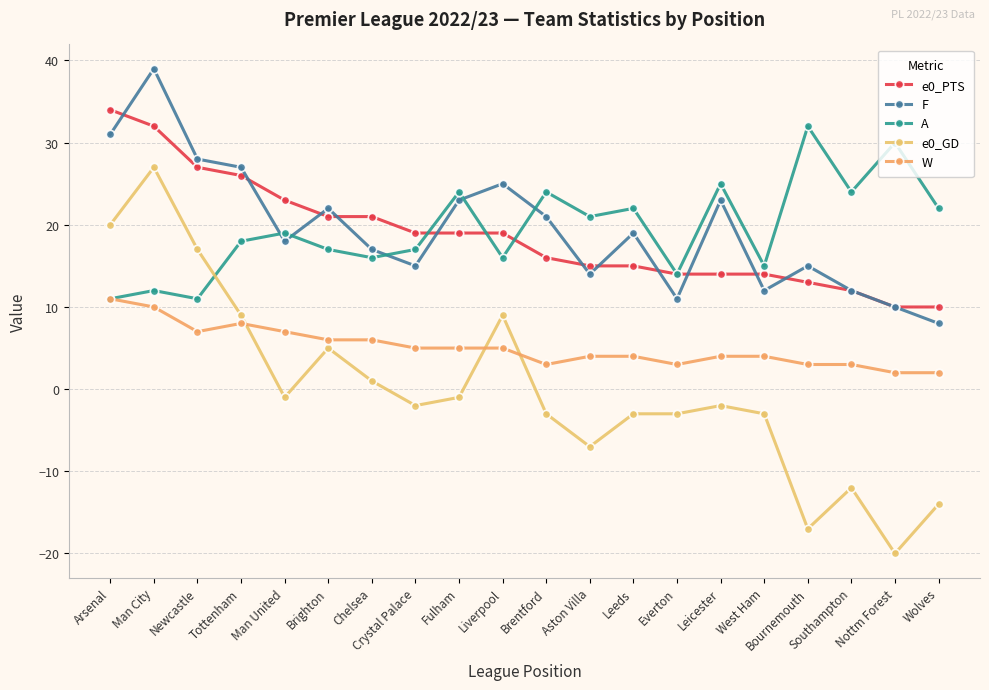

At which label does e0_PTS reach its peak?

Arsenal